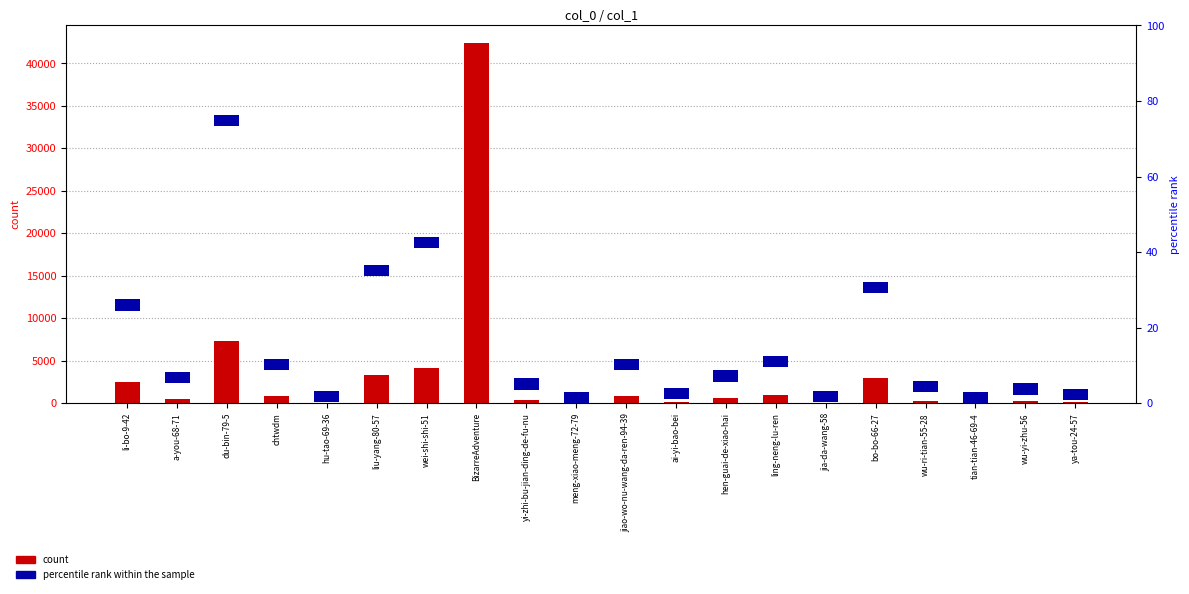

Where is percentile rank within the sample nearest to the value 3?

li-bo-9-42